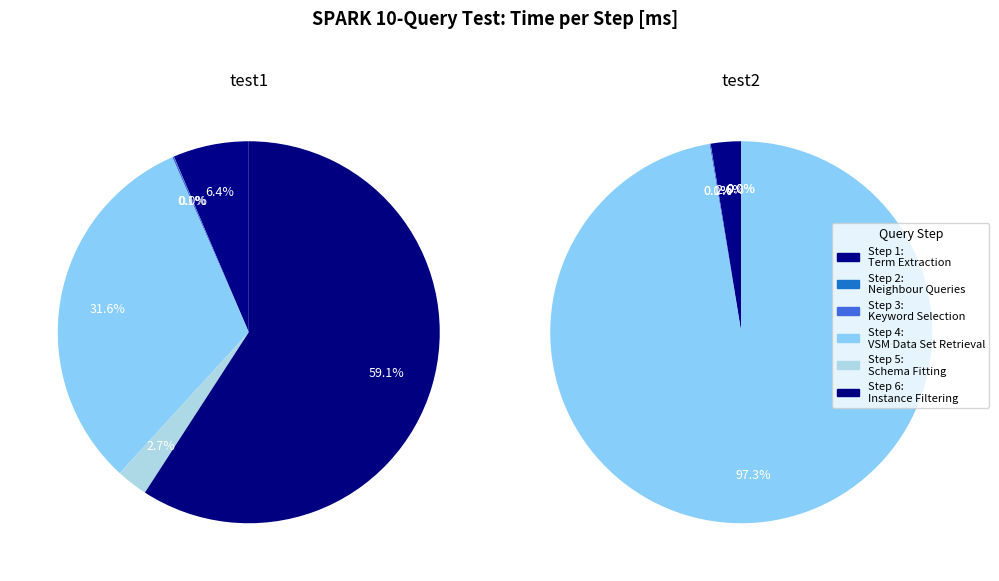

What is the ratio of the value at Step 1: Term Extraction to the value at Step 5: Schema Fitting?

2.4